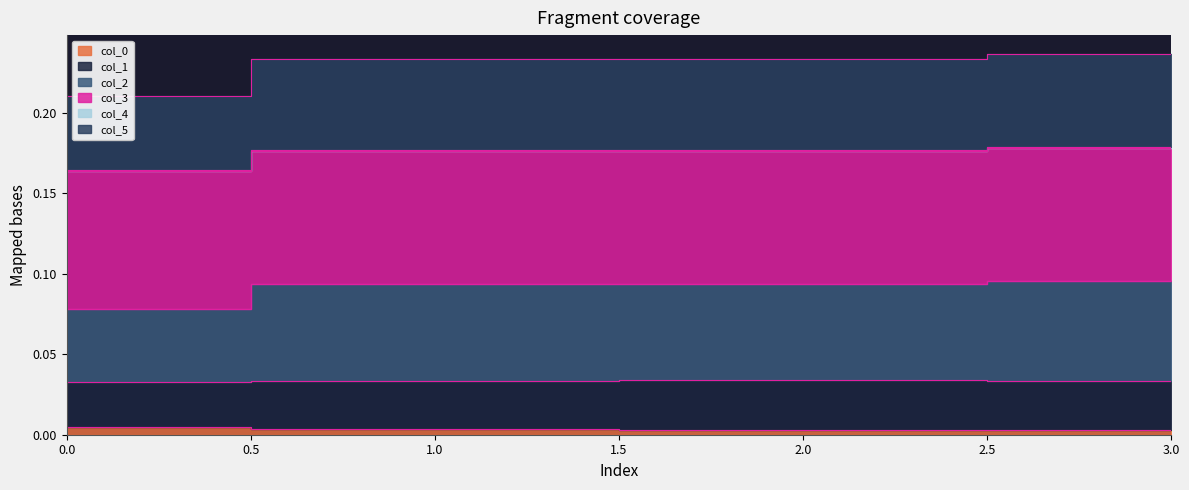

Which series has the largest range (max minus min)?

col_2